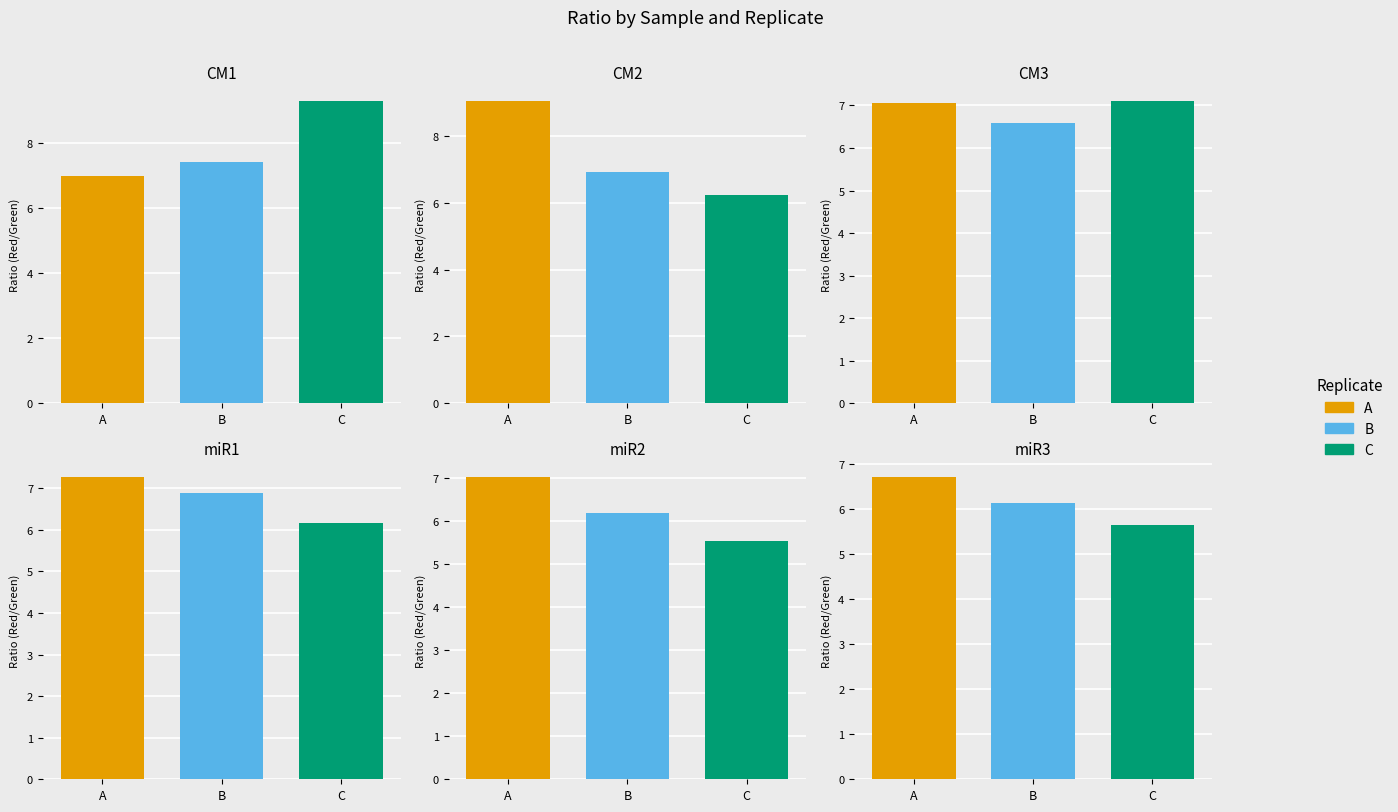

What is the value of the CM2 bar at the 1st from the left?

9.0